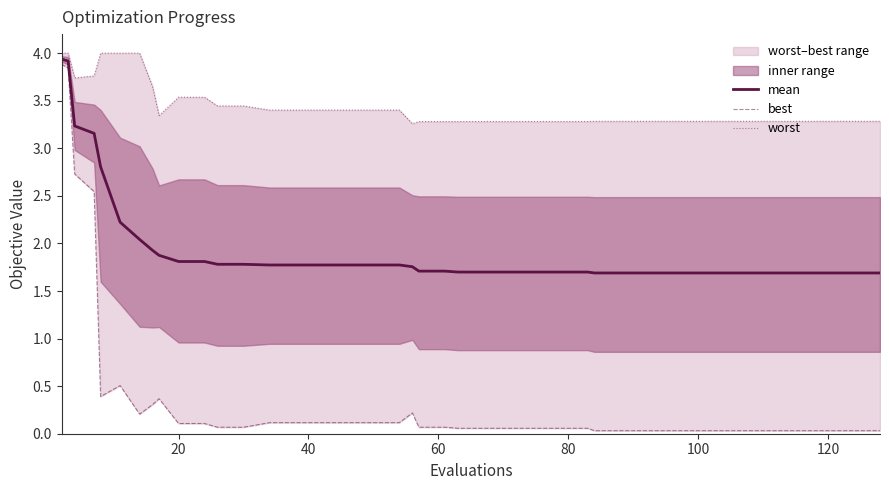

What is the maximum value shown in the chart?

4.0